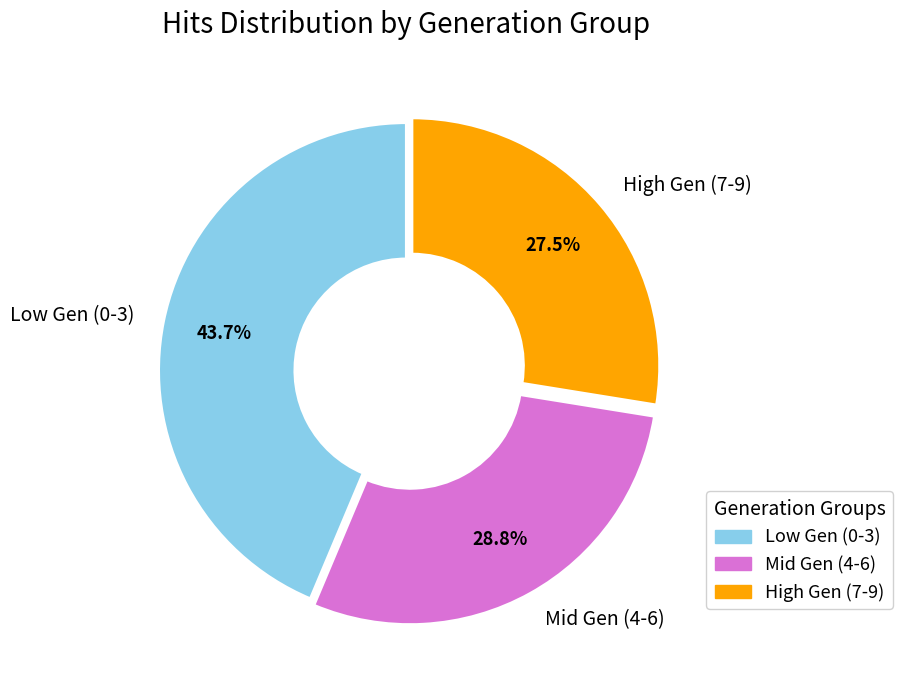

Rank the categories by value from lowest to highest.

High Gen (7-9), Mid Gen (4-6), Low Gen (0-3)